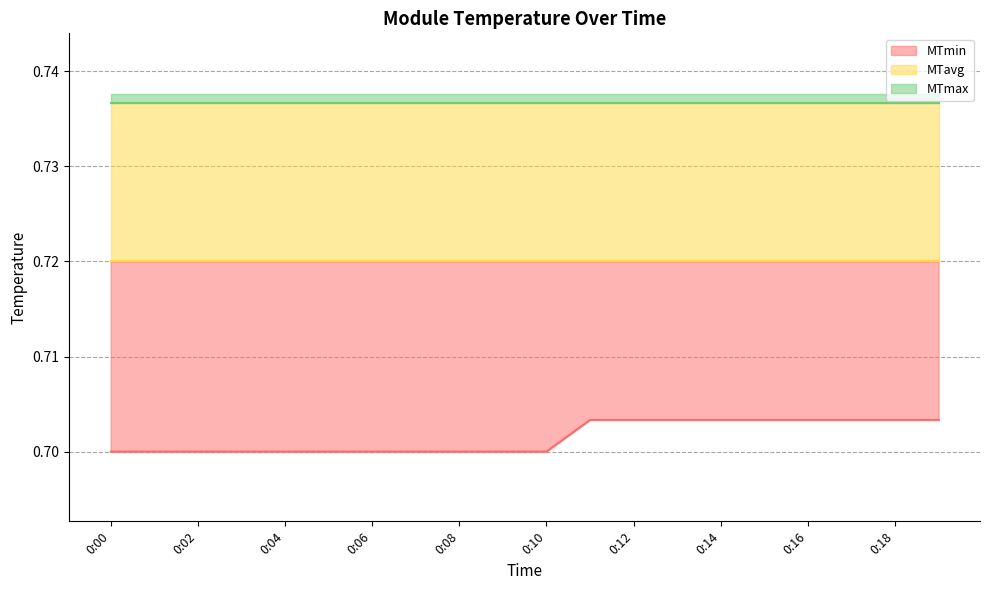

Is it true that MTmin equals 0.2 at 0:08?

False